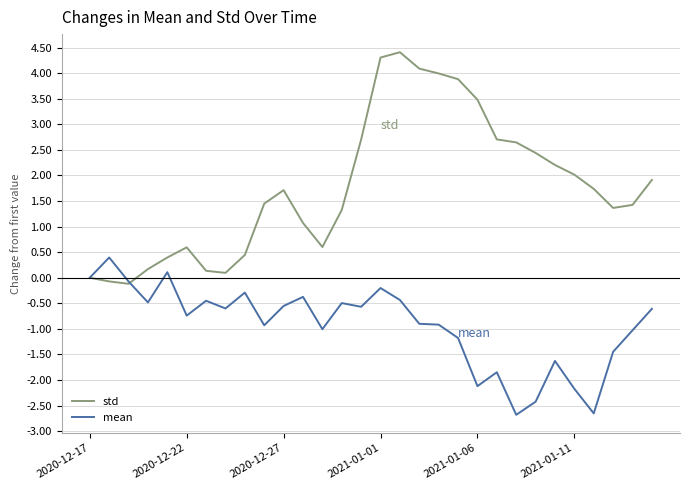

What is the highest value of the mean series?

0.4